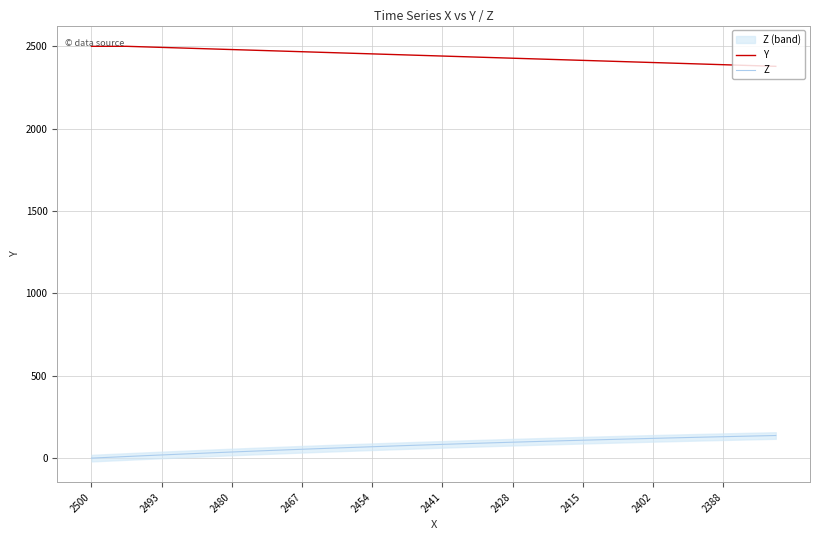

What is the maximum value for Z?

137.3